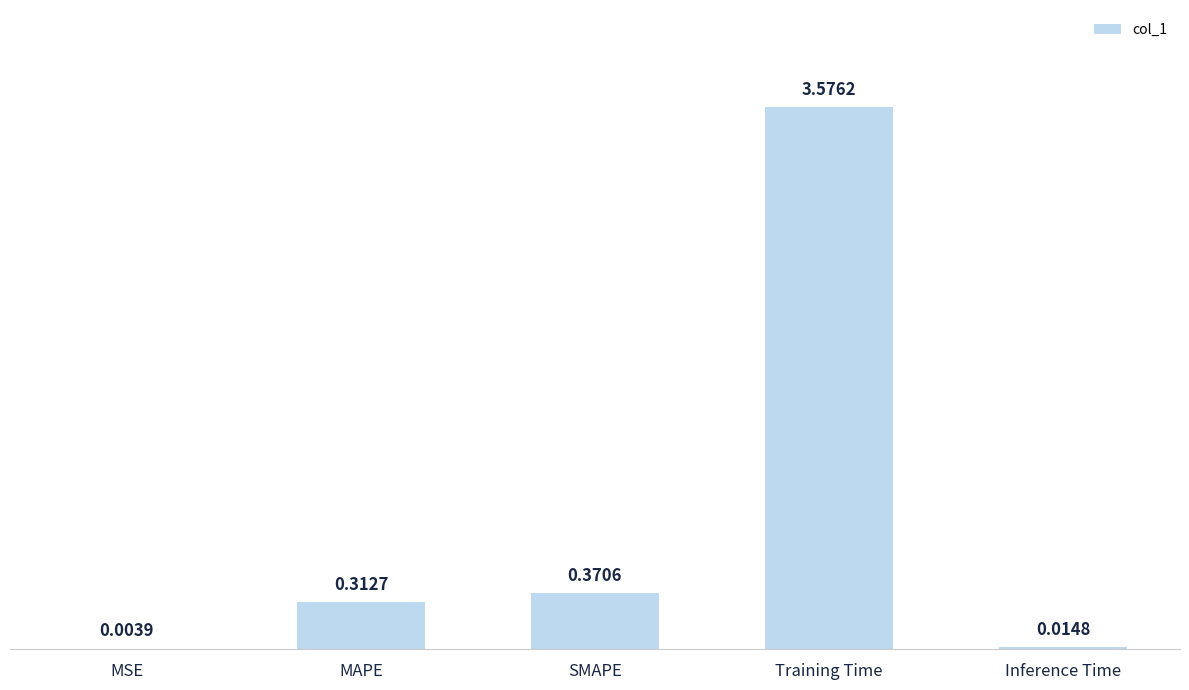

At which label is the value closest to 1?

SMAPE